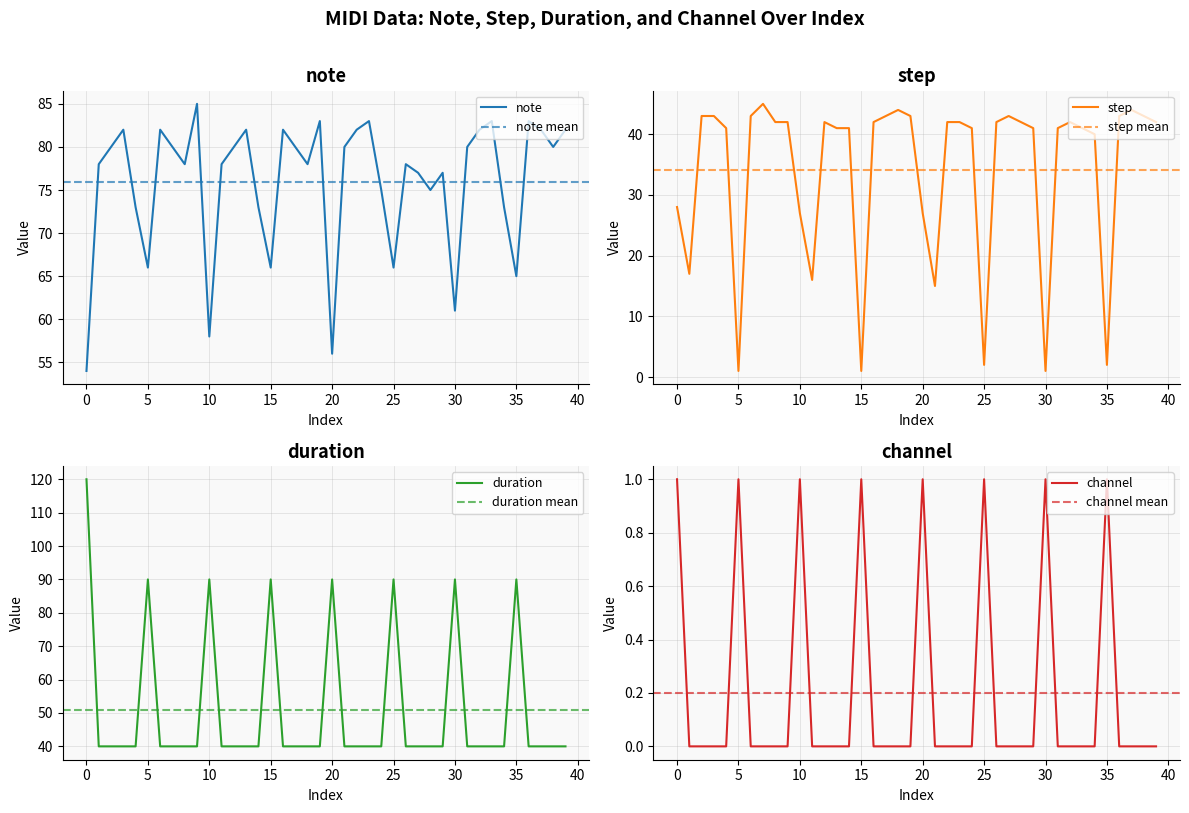

Does the chart display data point markers on the line(s)?

No